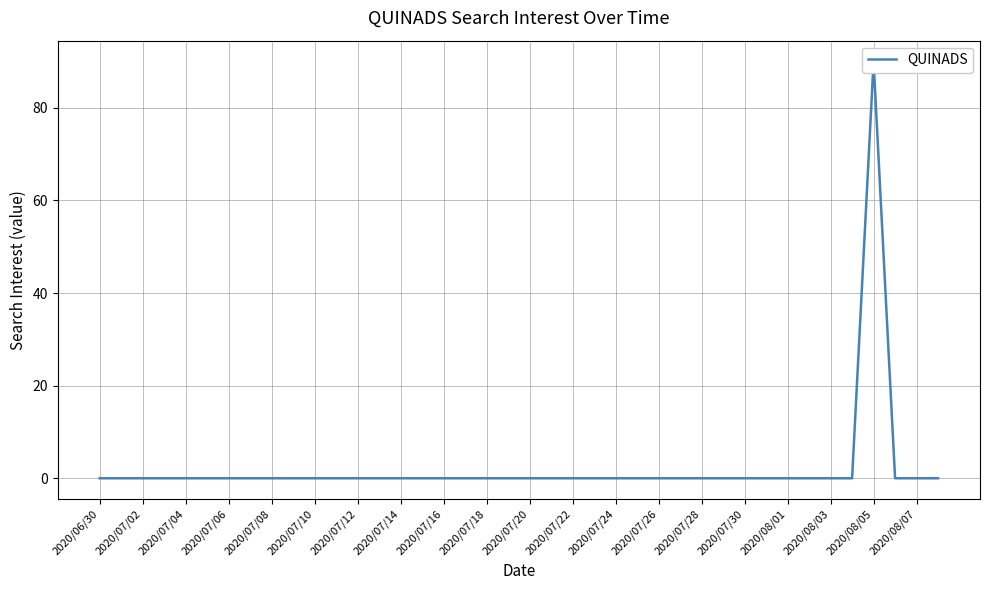

True or false: there are more than 2 points higher than both neighbors.

False